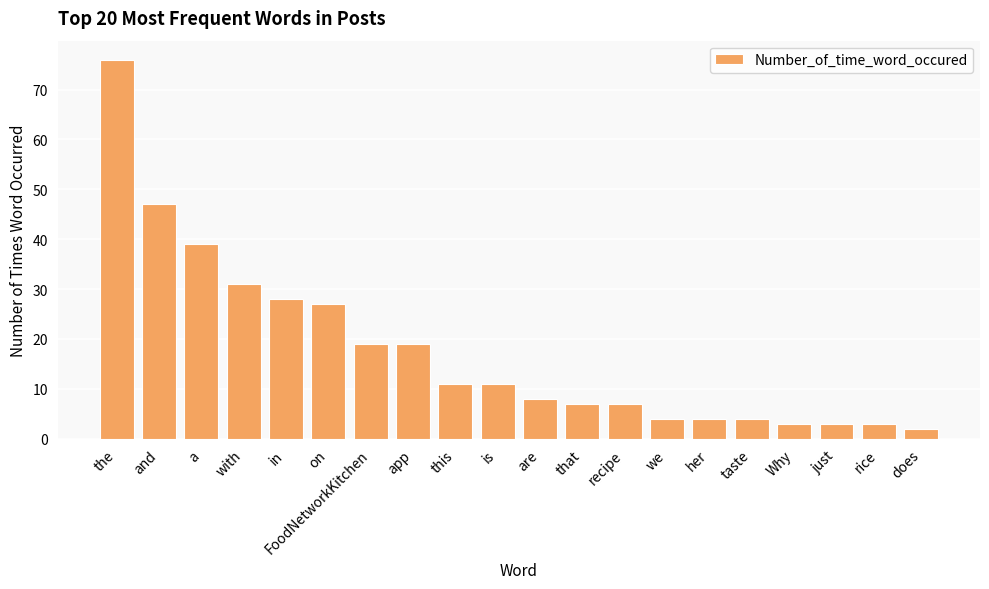

Which category has the highest value across all series?

the